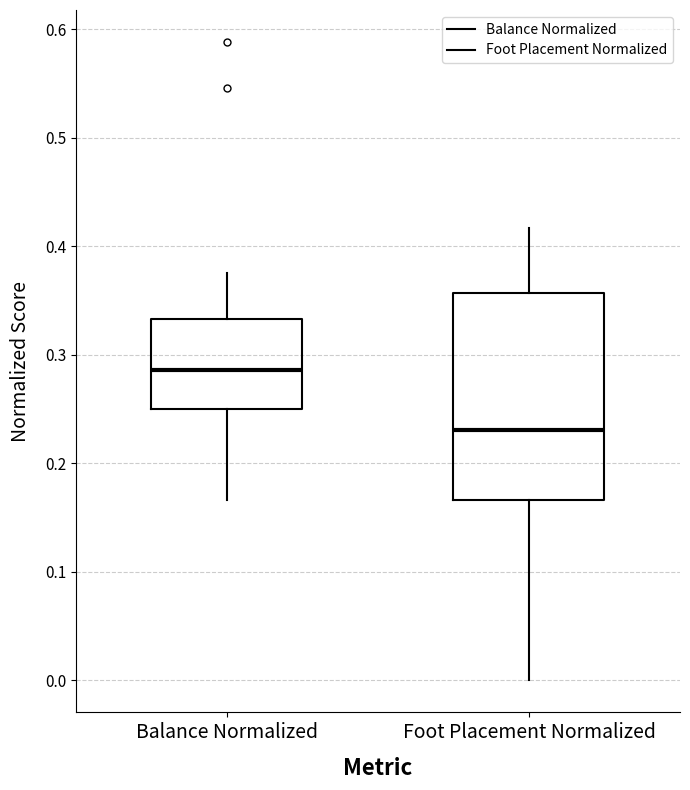

Where is the upper edge of the box for Foot Placement Normalized on the y-axis? The values are not printed on the chart, so give them approximately, as read against the axis.

0.36